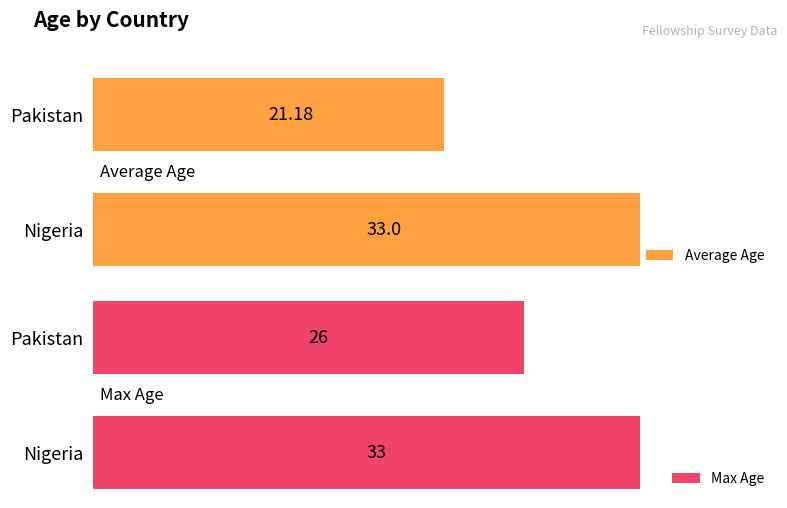

At how many categories does at least one series exceed 29?

1